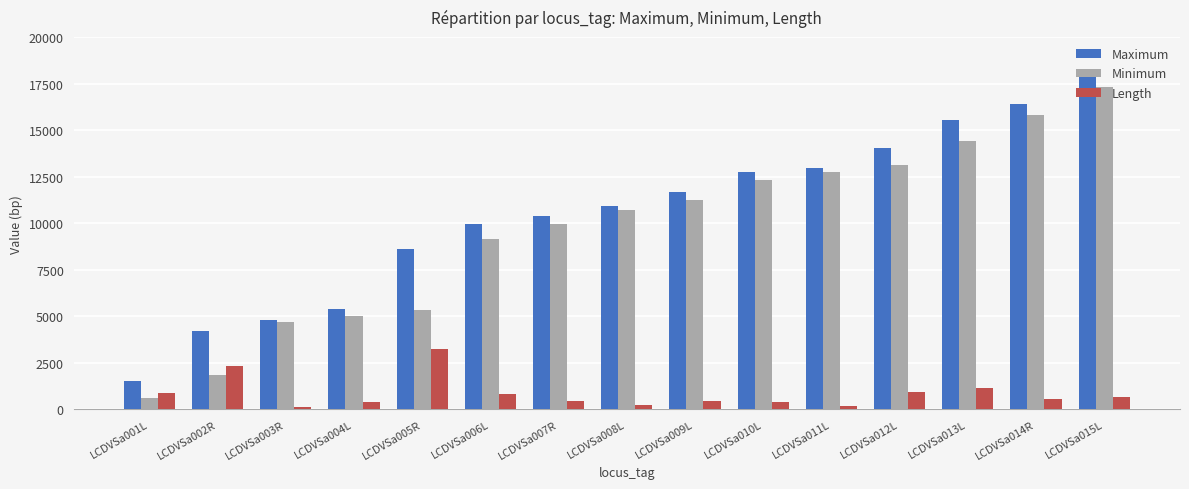

What are all the series names shown in the legend?

Maximum, Minimum, Length